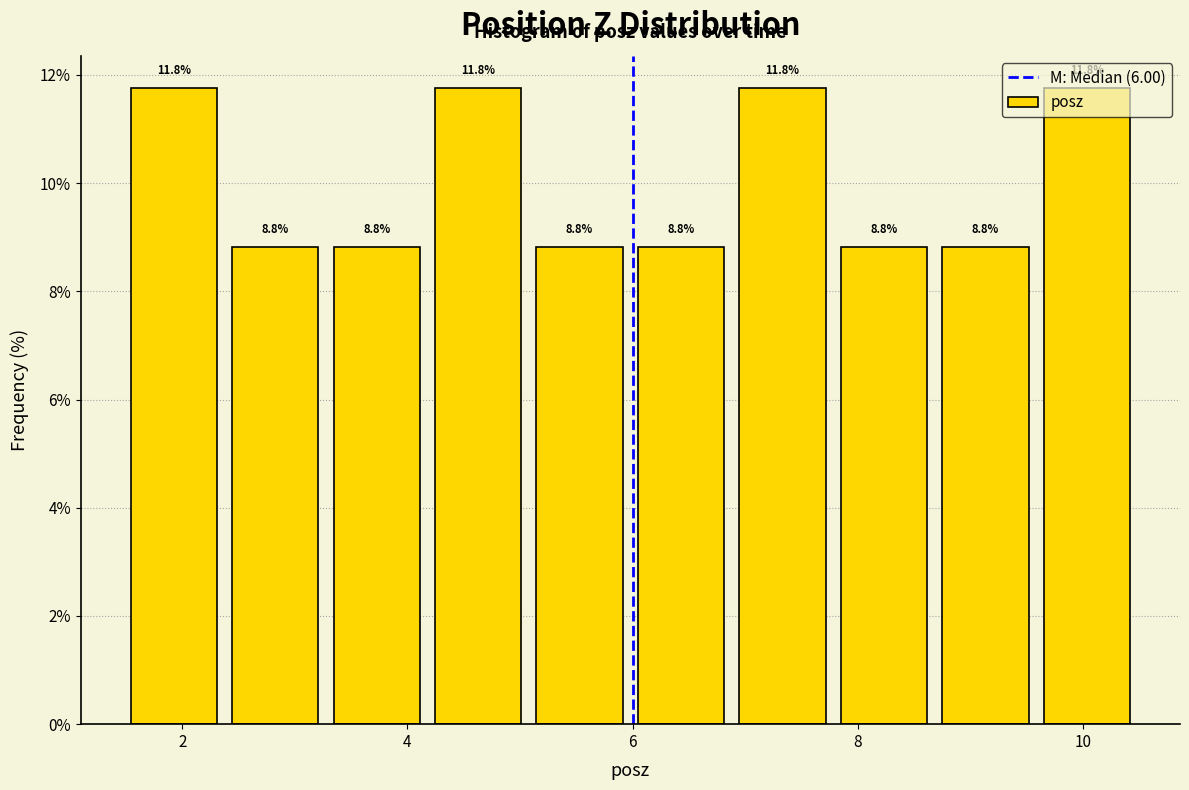

Reading left to right, transcribe this chart: for each bar, give the range it covers on the x-axis and its height. The bar edges are not printed on the chart, so give them approximately, as read against the axis.

1.4 to 2.4: 11.8
2.4 to 3.2: 8.8
3.2 to 4.2: 8.8
4.2 to 5.0: 11.8
5.0 to 6.0: 8.8
6.0 to 6.8: 8.8
6.8 to 7.8: 11.8
7.8 to 8.6: 8.8
8.6 to 9.6: 8.8
9.6 to 10.4: 11.8